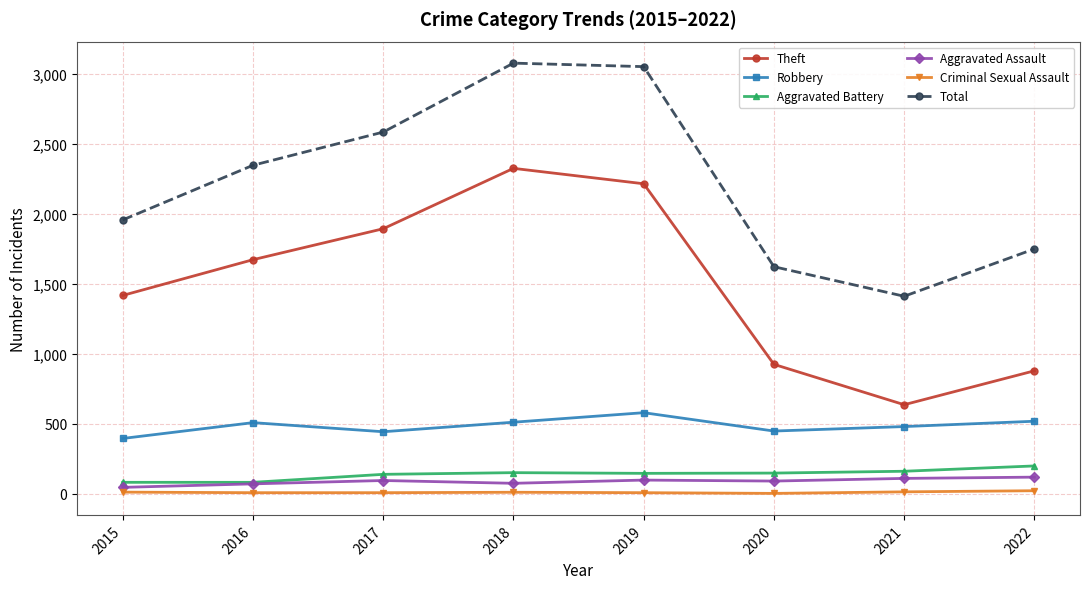

What is the difference between the maximum and minimum values in the Theft series?

1687